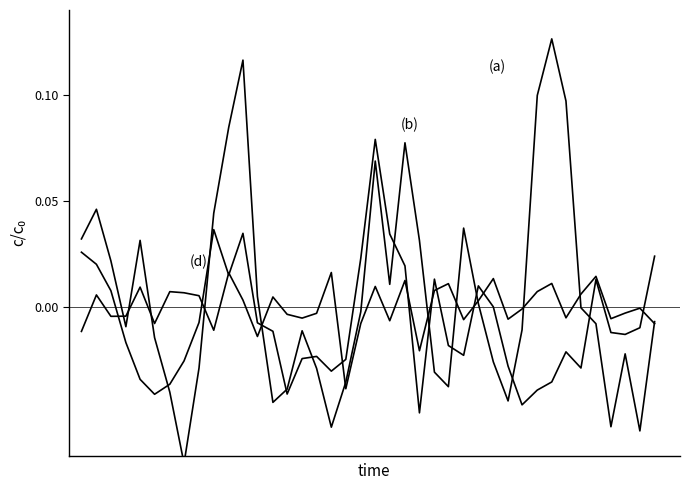

Rank the series by their maximum value, from highest to lowest.

(a), (b), (d)